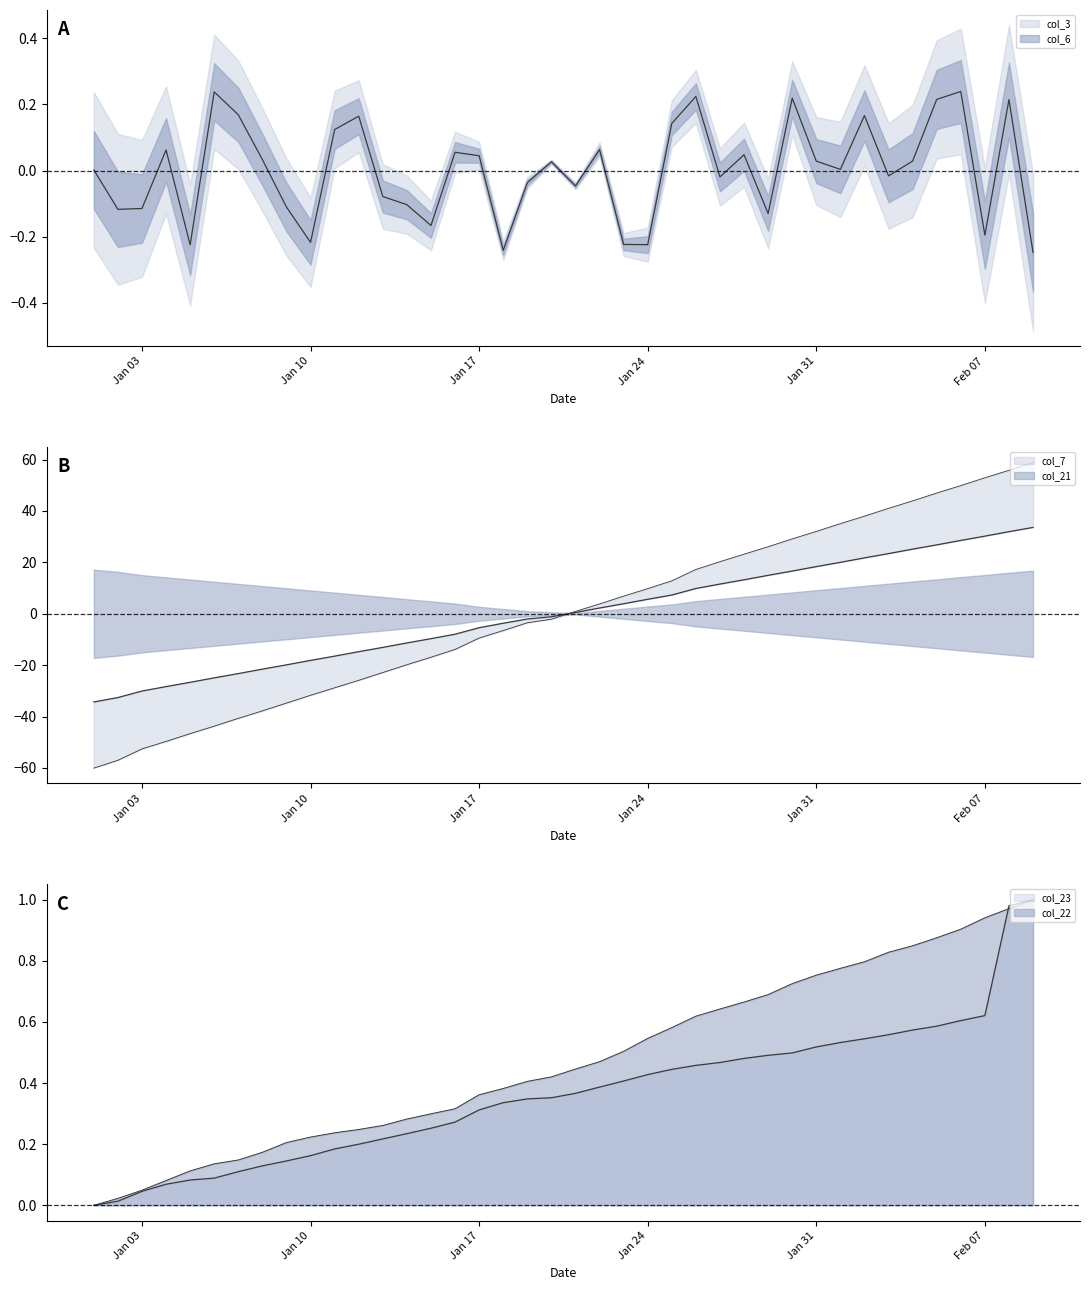

At which category does col_3 reach its first local valley?

2022-01-02